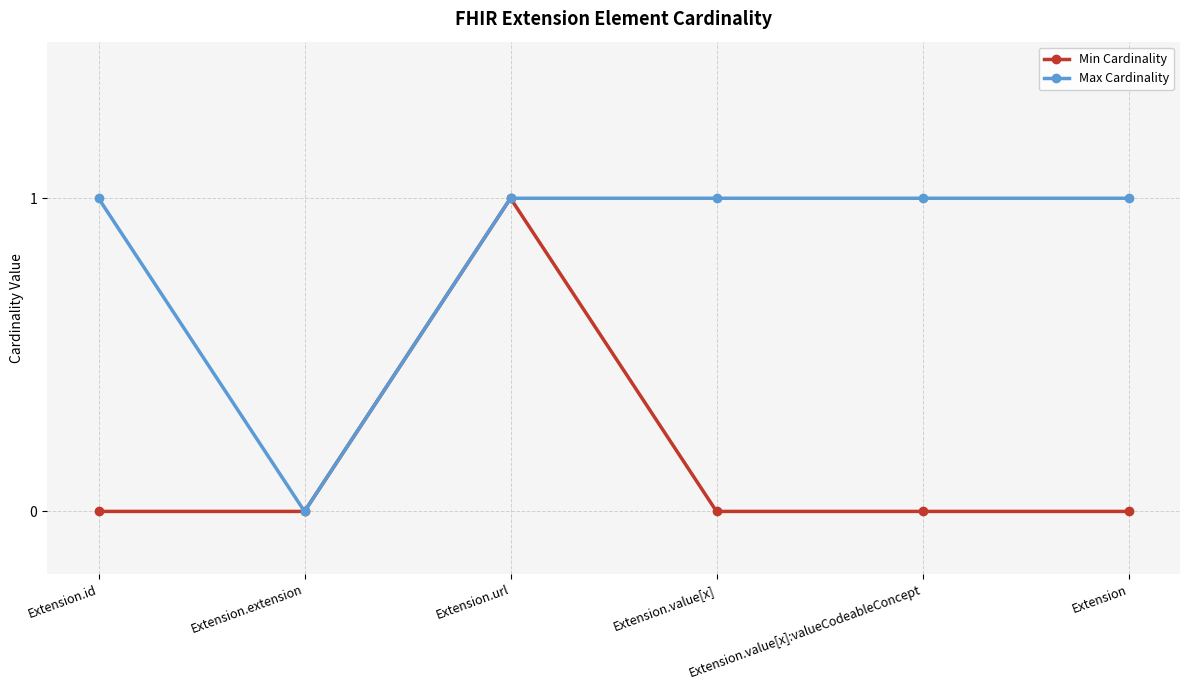

Which series has the largest total across all categories?

Max Cardinality